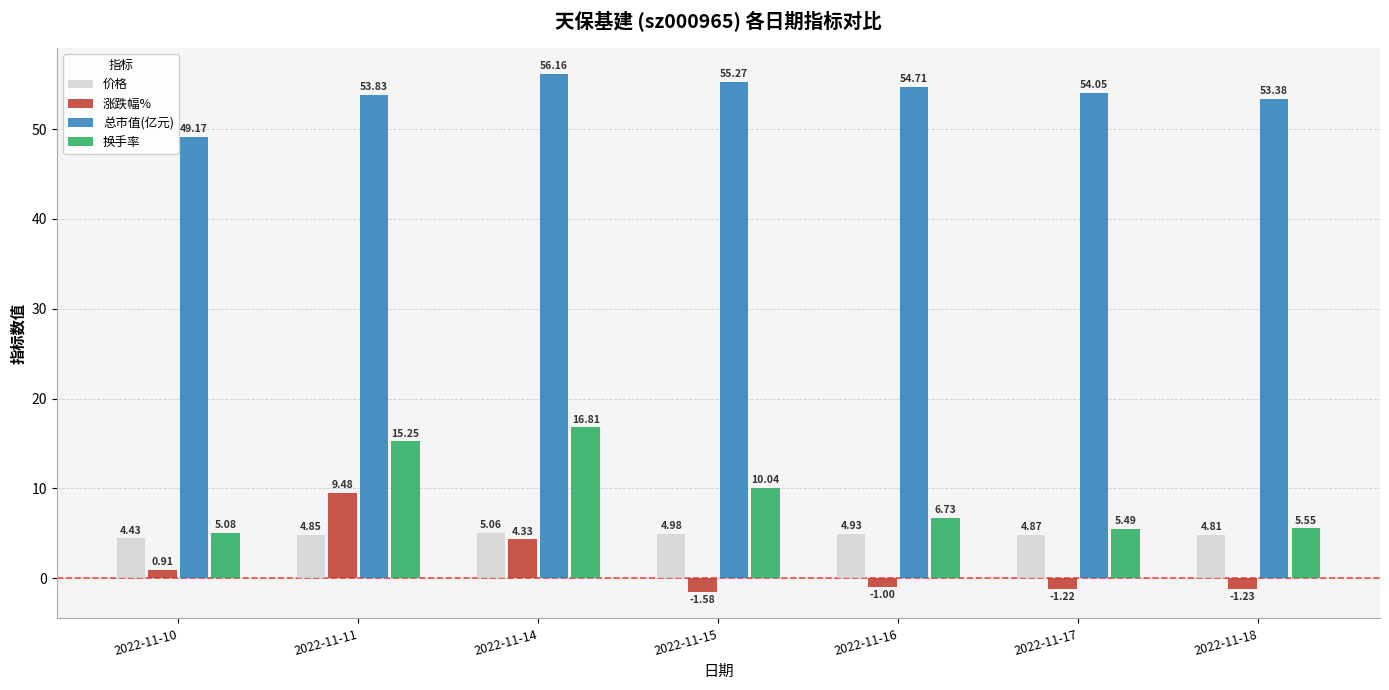

At which label does 涨跌幅% reach its minimum?

2022-11-15